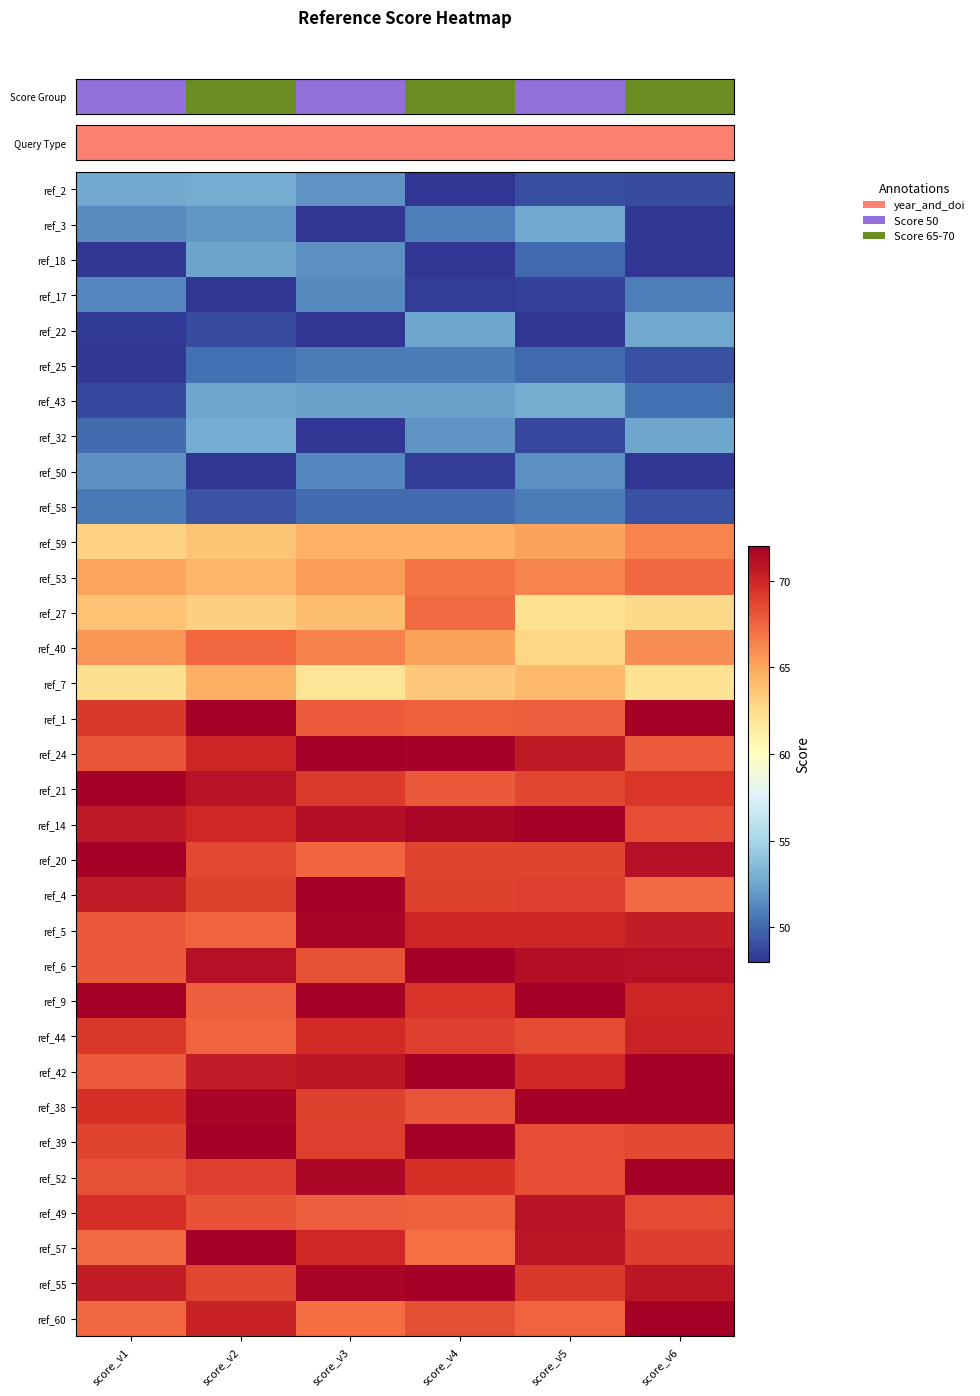

Reading left to right, what are all the values shown in this chart?

row_0: score_v1=52.7	score_v2=52.8	score_v3=51.8	score_v4=48.0	score_v5=49.0	score_v6=48.9
row_1: score_v1=51.4	score_v2=51.9	score_v3=48.0	score_v4=50.8	score_v5=52.7	score_v6=48.1
row_2: score_v1=48.0	score_v2=52.5	score_v3=51.6	score_v4=48.0	score_v5=50.0	score_v6=48.0
row_3: score_v1=51.2	score_v2=48.0	score_v3=51.4	score_v4=48.4	score_v5=48.5	score_v6=50.9
row_4: score_v1=48.3	score_v2=48.9	score_v3=48.0	score_v4=52.6	score_v5=48.0	score_v6=52.6
row_5: score_v1=48.1	score_v2=50.3	score_v3=50.7	score_v4=50.8	score_v5=50.0	score_v6=49.0
row_6: score_v1=48.8	score_v2=52.5	score_v3=52.3	score_v4=52.4	score_v5=52.9	score_v6=50.3
row_7: score_v1=50.1	score_v2=52.8	score_v3=48.0	score_v4=51.8	score_v5=48.7	score_v6=52.5
row_8: score_v1=51.7	score_v2=48.0	score_v3=51.3	score_v4=48.4	score_v5=51.6	score_v6=48.0
row_9: score_v1=50.6	score_v2=49.1	score_v3=50.1	score_v4=50.1	score_v5=50.8	score_v6=49.1
row_10: score_v1=63.0	score_v2=63.7	score_v3=64.6	score_v4=64.5	score_v5=65.2	score_v6=66.4
row_11: score_v1=65.1	score_v2=64.3	score_v3=65.4	score_v4=66.9	score_v5=66.4	score_v6=67.4
row_12: score_v1=63.8	score_v2=63.1	score_v3=64.0	score_v4=67.2	score_v5=62.3	score_v6=62.7
row_13: score_v1=65.7	score_v2=67.4	score_v3=66.4	score_v4=65.2	score_v5=62.9	score_v6=66.0
row_14: score_v1=62.3	score_v2=64.6	score_v3=62.0	score_v4=63.5	score_v5=64.2	score_v6=62.1
row_15: score_v1=69.2	score_v2=72.0	score_v3=67.8	score_v4=67.6	score_v5=67.7	score_v6=72.0
row_16: score_v1=68.1	score_v2=70.1	score_v3=72.0	score_v4=71.8	score_v5=70.7	score_v6=67.8
row_17: score_v1=72.0	score_v2=71.0	score_v3=69.2	score_v4=68.0	score_v5=68.7	score_v6=69.3
row_18: score_v1=70.6	score_v2=70.0	score_v3=71.2	score_v4=71.5	score_v5=72.0	score_v6=68.4
row_19: score_v1=72.0	score_v2=68.6	score_v3=67.4	score_v4=68.7	score_v5=68.8	score_v6=71.1
row_20: score_v1=70.6	score_v2=68.8	score_v3=72.0	score_v4=68.9	score_v5=68.9	score_v6=67.2
row_21: score_v1=67.9	score_v2=67.6	score_v3=71.6	score_v4=70.1	score_v5=70.1	score_v6=70.5
row_22: score_v1=67.9	score_v2=71.1	score_v3=68.2	score_v4=72.0	score_v5=71.2	score_v6=71.1
row_23: score_v1=72.0	score_v2=67.7	score_v3=71.9	score_v4=69.5	score_v5=72.0	score_v6=70.1
row_24: score_v1=69.2	score_v2=67.5	score_v3=69.8	score_v4=68.9	score_v5=68.5	score_v6=70.2
row_25: score_v1=67.8	score_v2=70.6	score_v3=70.8	score_v4=71.8	score_v5=69.9	score_v6=71.9
row_26: score_v1=69.6	score_v2=71.7	score_v3=68.9	score_v4=68.1	score_v5=72.0	score_v6=72.0
row_27: score_v1=68.7	score_v2=72.0	score_v3=69.0	score_v4=72.0	score_v5=68.4	score_v6=68.5
row_28: score_v1=68.2	score_v2=69.0	score_v3=71.6	score_v4=69.6	score_v5=68.4	score_v6=72.0
row_29: score_v1=69.7	score_v2=68.2	score_v3=67.7	score_v4=67.7	score_v5=71.0	score_v6=68.5
row_30: score_v1=67.3	score_v2=72.0	score_v3=70.0	score_v4=67.0	score_v5=70.8	score_v6=69.0
row_31: score_v1=70.6	score_v2=68.6	score_v3=71.6	score_v4=72.0	score_v5=69.2	score_v6=70.8
row_32: score_v1=67.4	score_v2=70.3	score_v3=67.2	score_v4=68.3	score_v5=67.5	score_v6=72.0